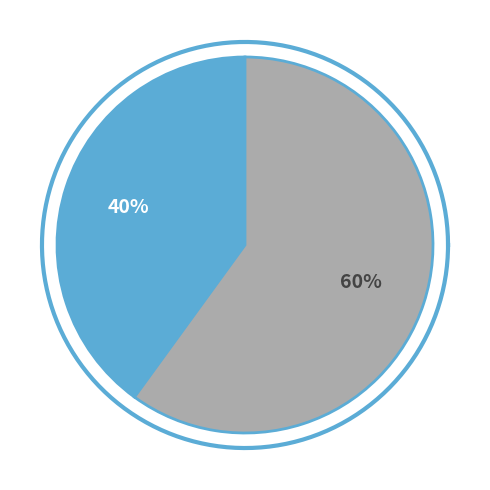

To the nearest percent, what portion does 0.18 represent?

60%